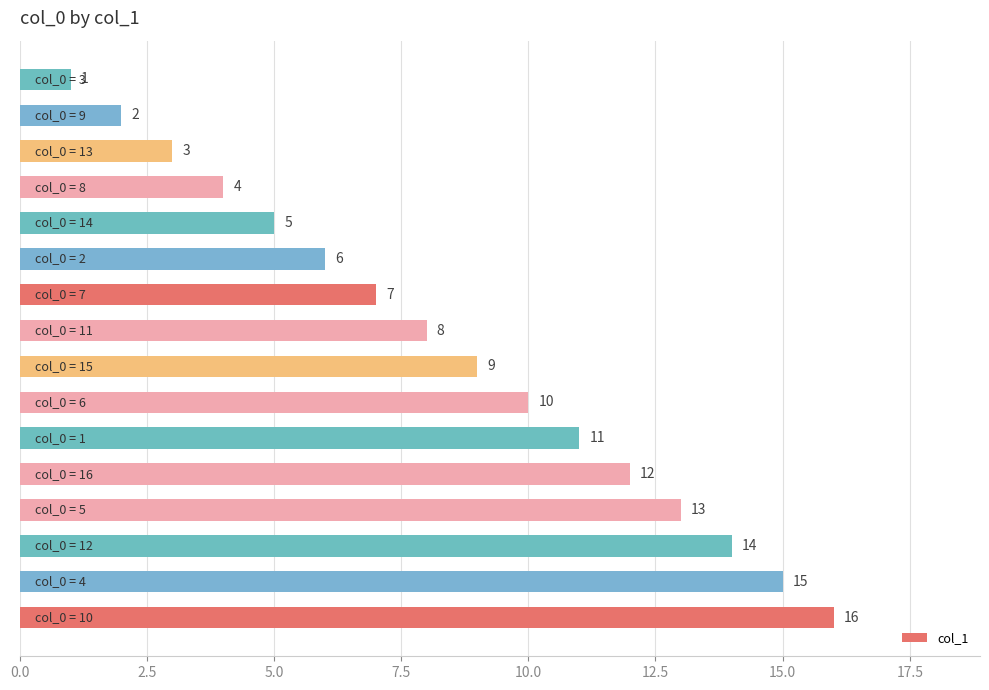

What is the sum of all values?

136